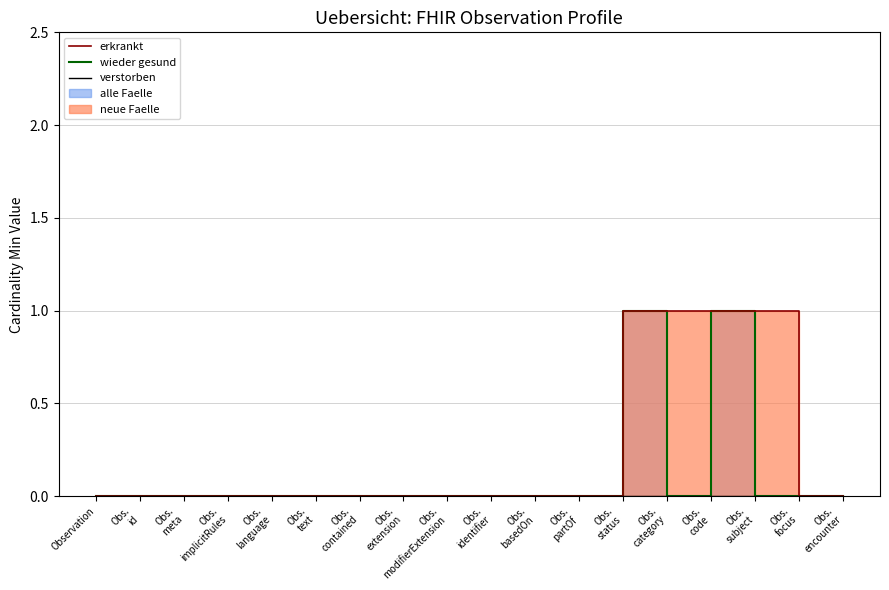

Which has a higher value, Obs.
contained or Obs.
status?

Obs.
status